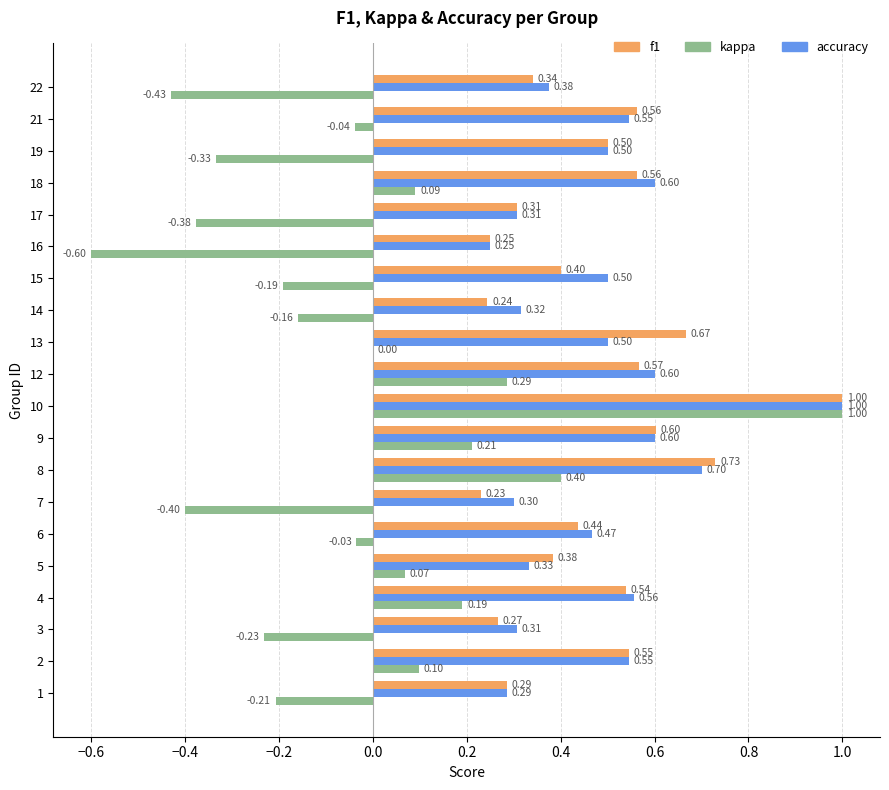

Which series has the largest total across all categories?

accuracy